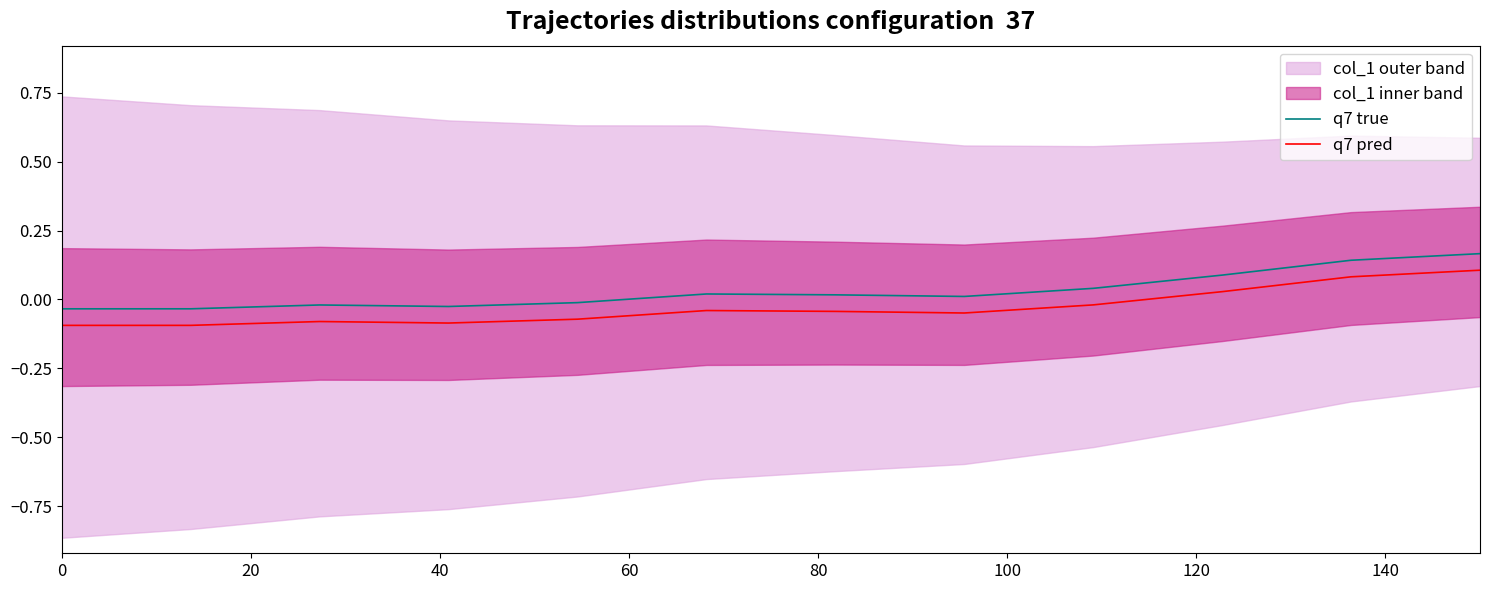

True or false: q7 true and q7 pred cross at least once.

False